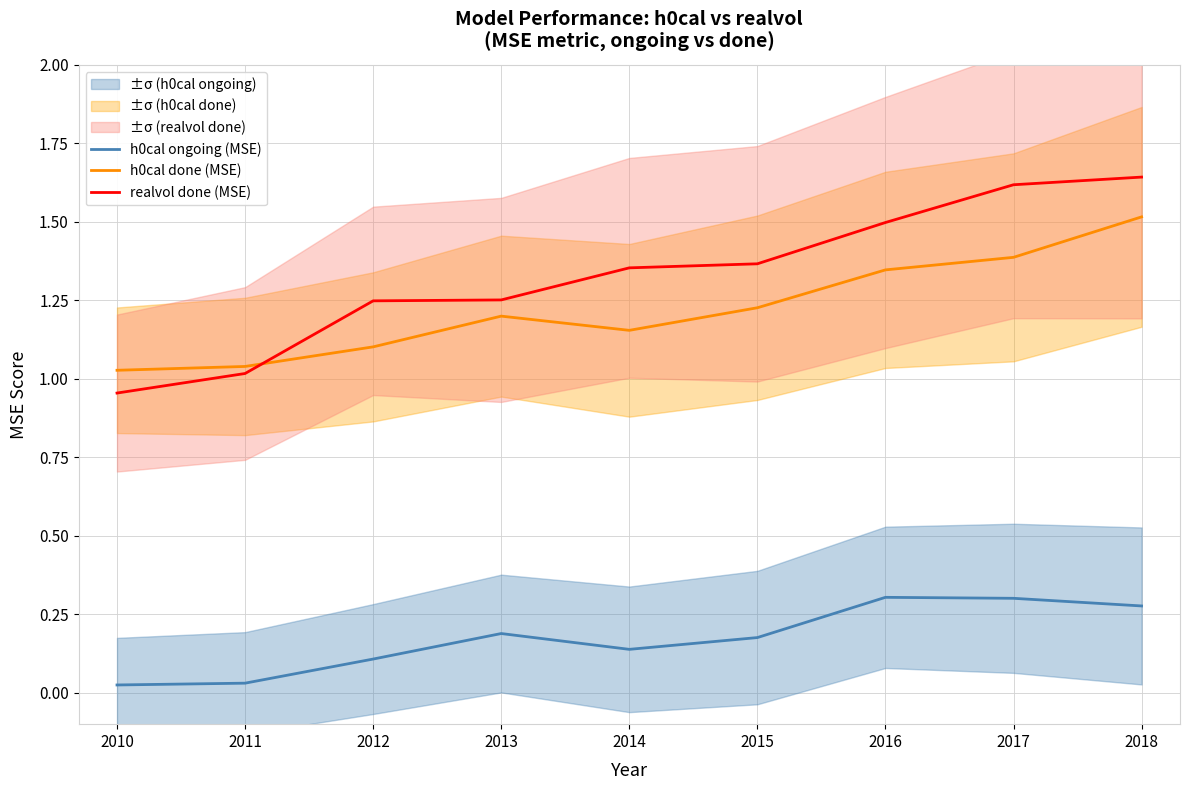

Does the chart have visible grid lines?

Yes